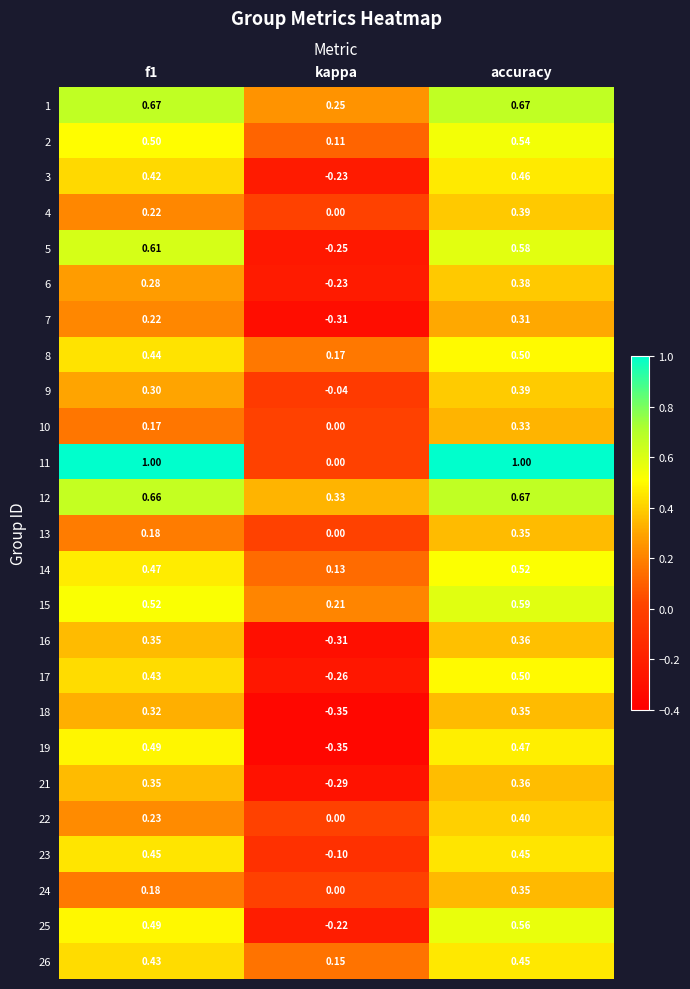

How many positive values does the 10 series have?

2